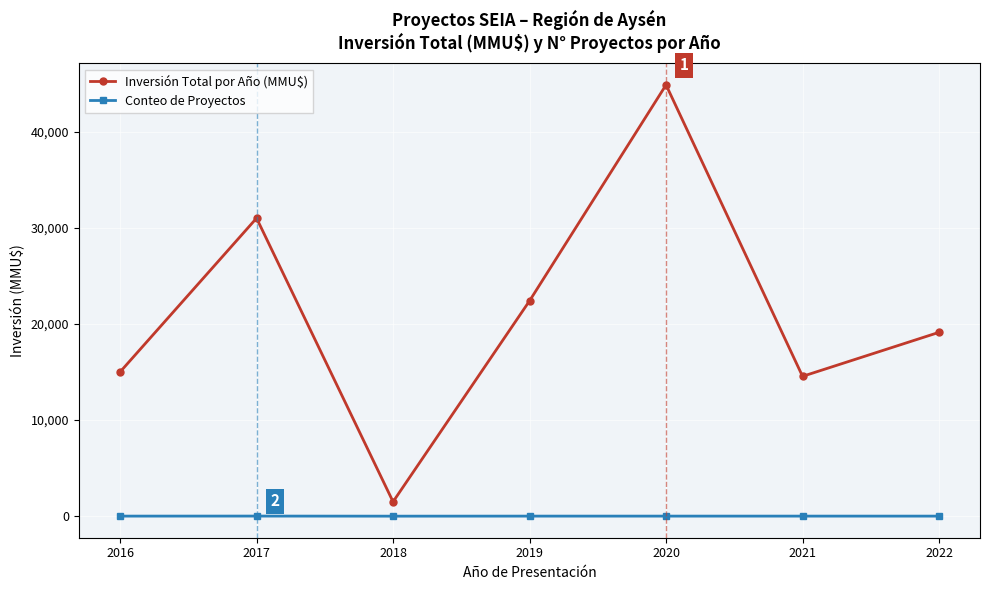

Count the number of categories in the chart.

7